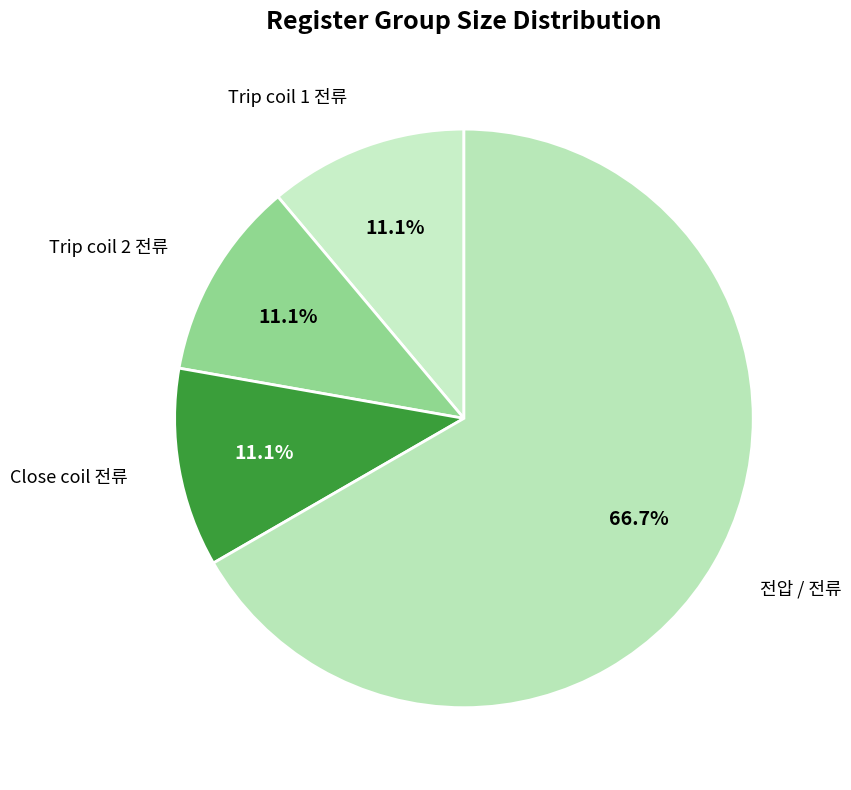

Does Trip coil 2 전류 account for over 50% of the chart?

No